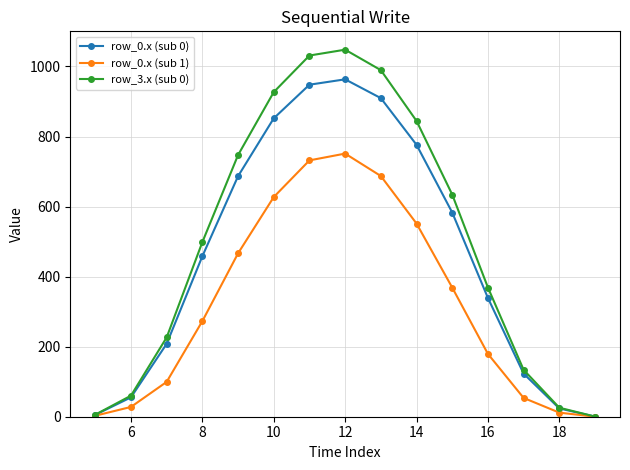

What are all the series names shown in the legend?

row_0.x (sub 0), row_0.x (sub 1), row_3.x (sub 0)